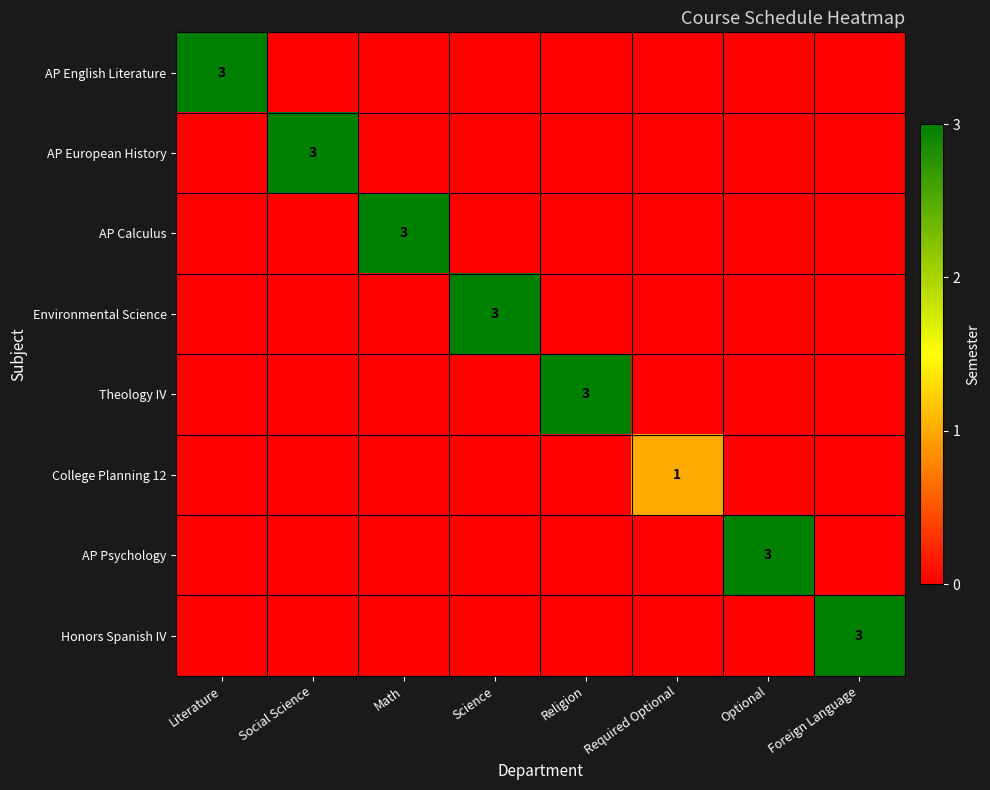

The value of AP European History at Literature is 0. True or false?

True